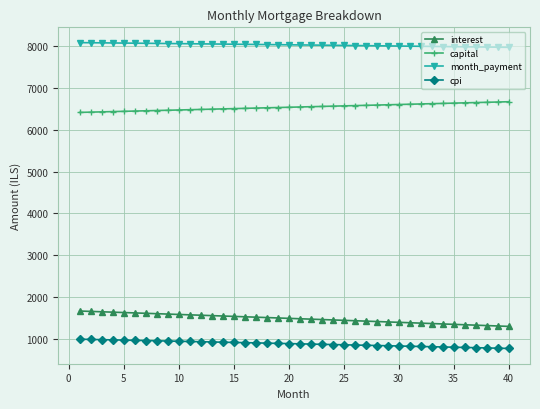

What is the value of the cpi point at the 33rd from the left?

814.9